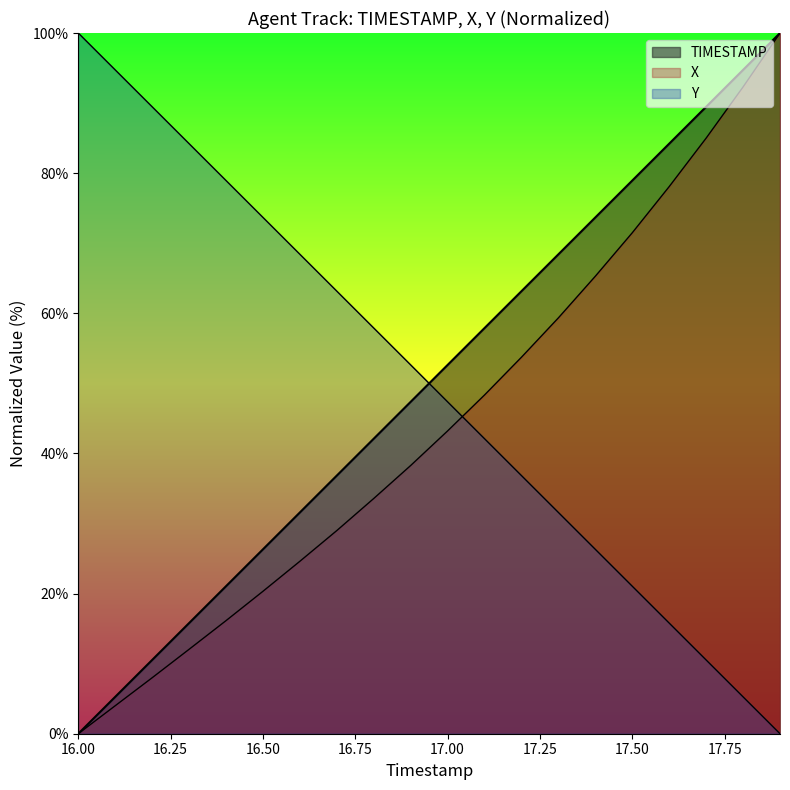

Which series has the widest spread of values?

TIMESTAMP